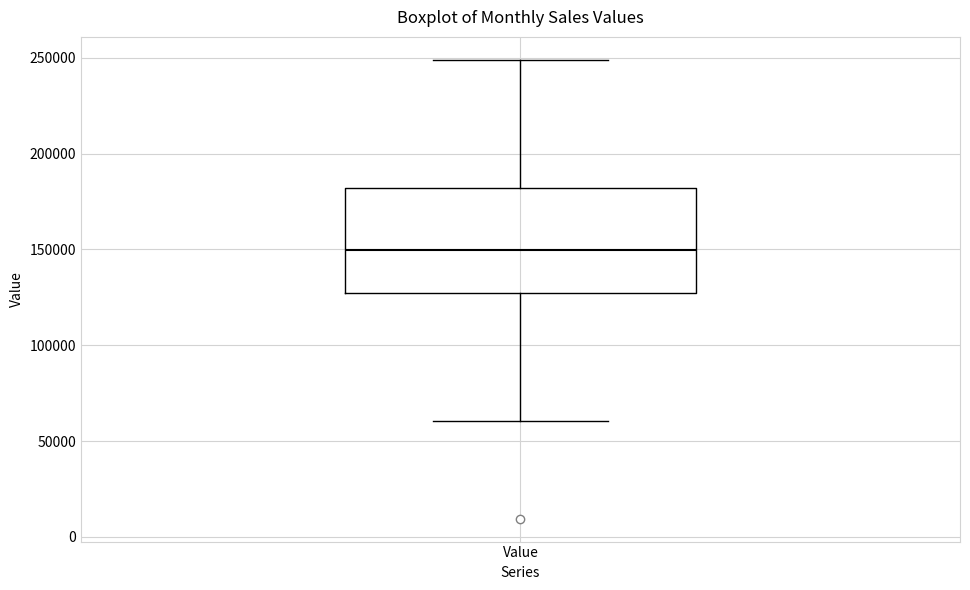

Where does the lower whisker of the box for Value end on the y-axis? The values are not printed on the chart, so give them approximately, as read against the axis.

60000